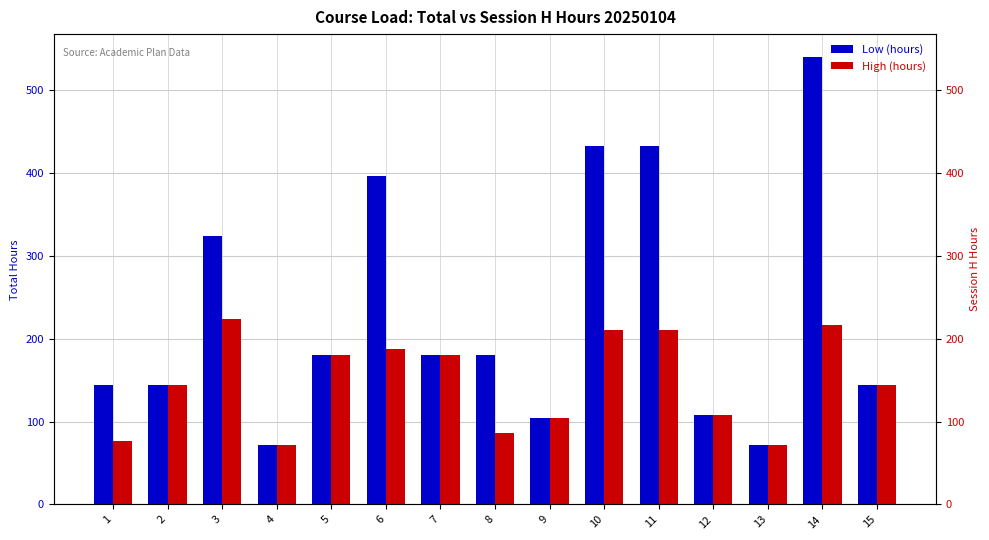

What value does the Low (hours) series have at 3?

324